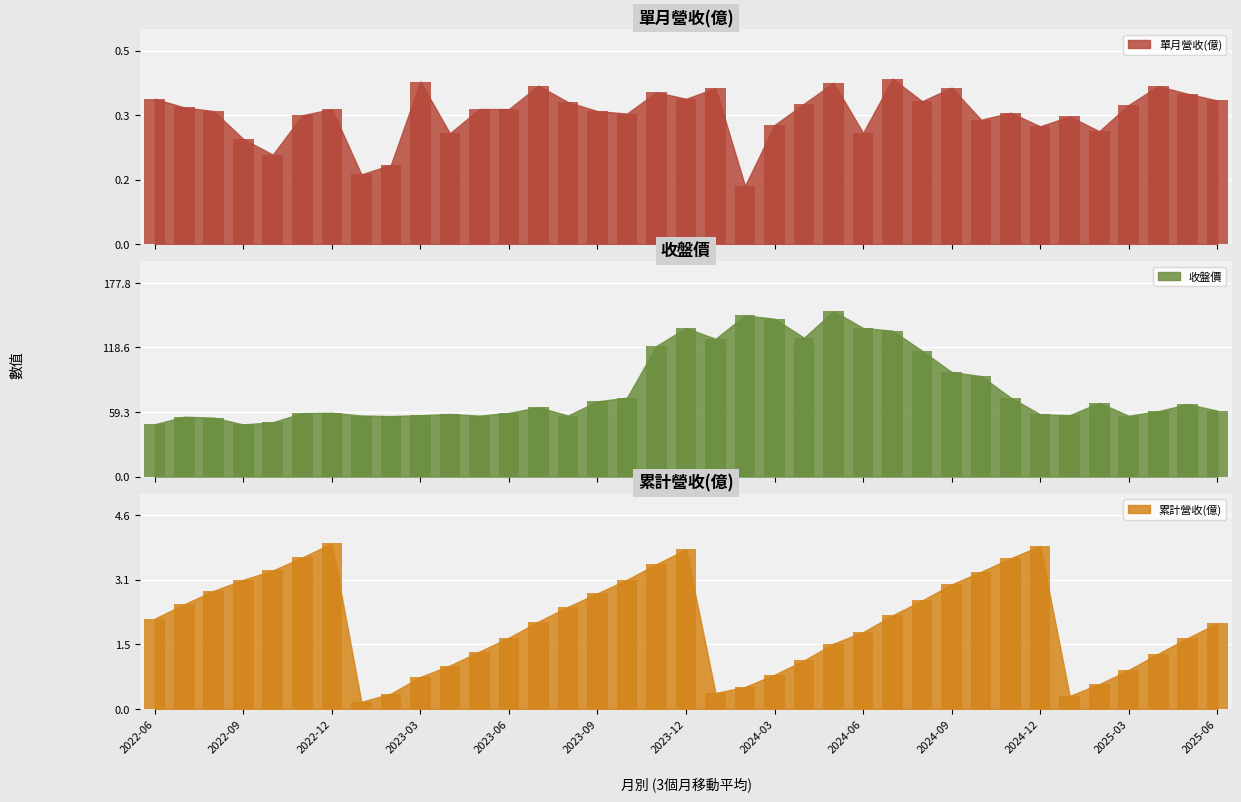

Which series changed the most between 2025-01 and 2025-04?

收盤價